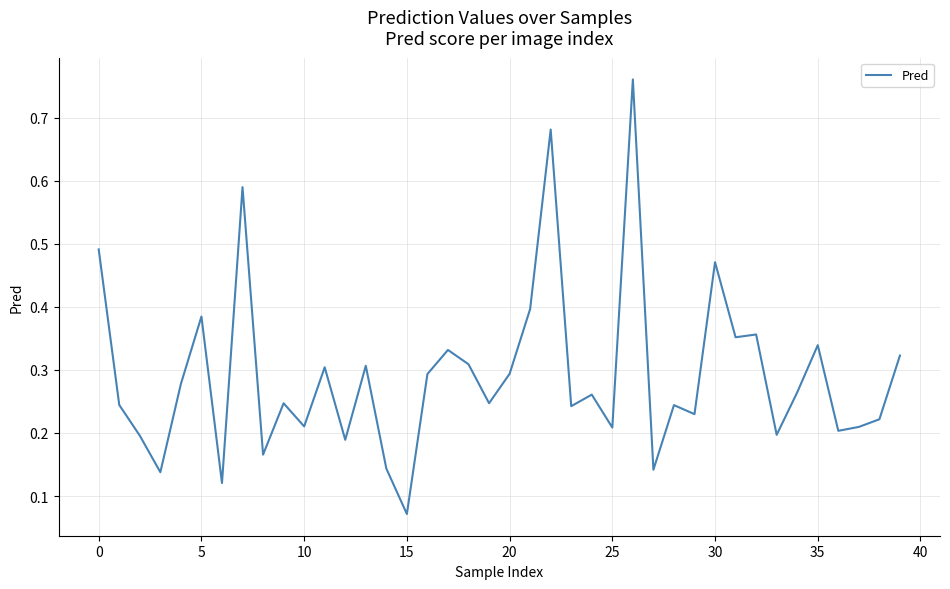

How many lines are shown in the chart?

1